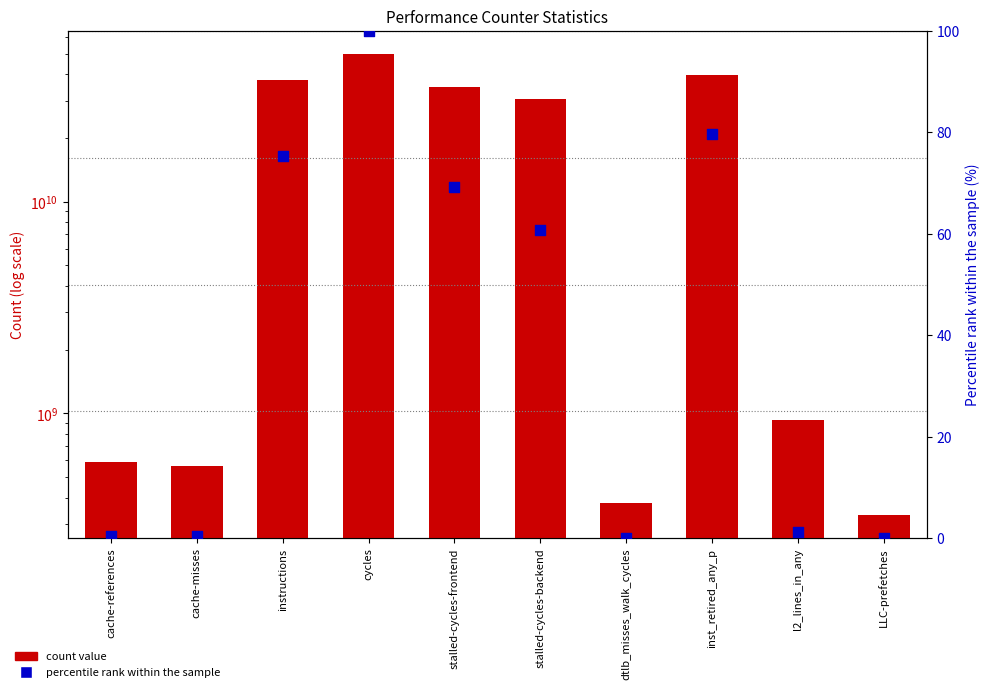

Which series has the largest Y range (max minus min)?

count value